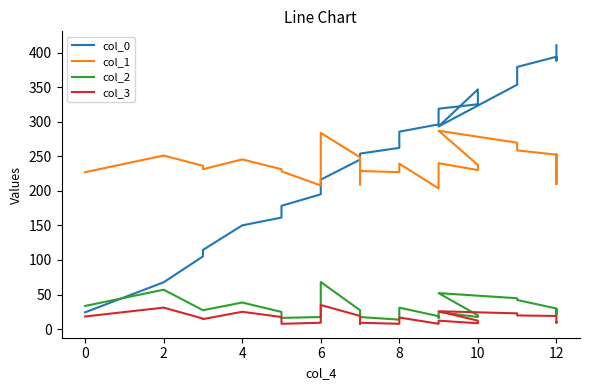

True or false: col_0 and col_2 cross at least once.

True